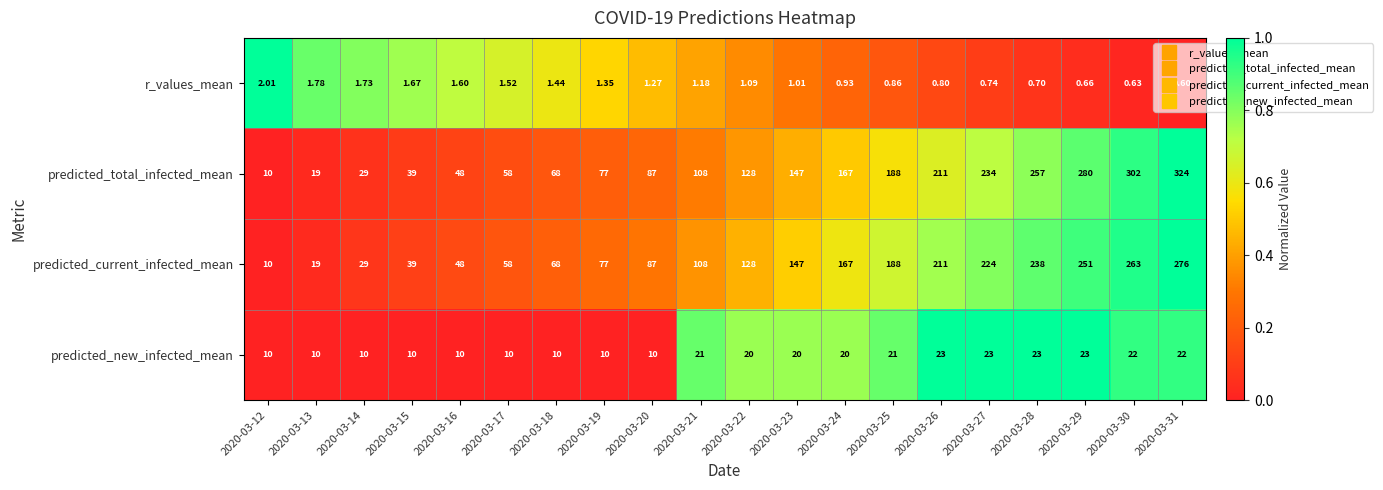

Which series has the largest range (max minus min)?

predicted_total_infected_mean